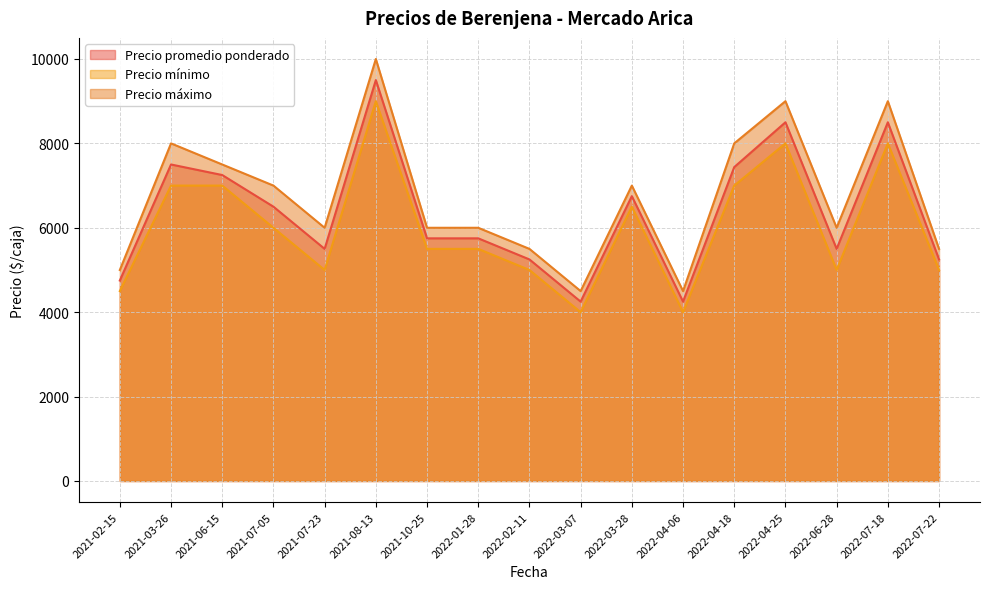

True or false: Precio máximo and Precio promedio ponderado intersect in this chart.

False